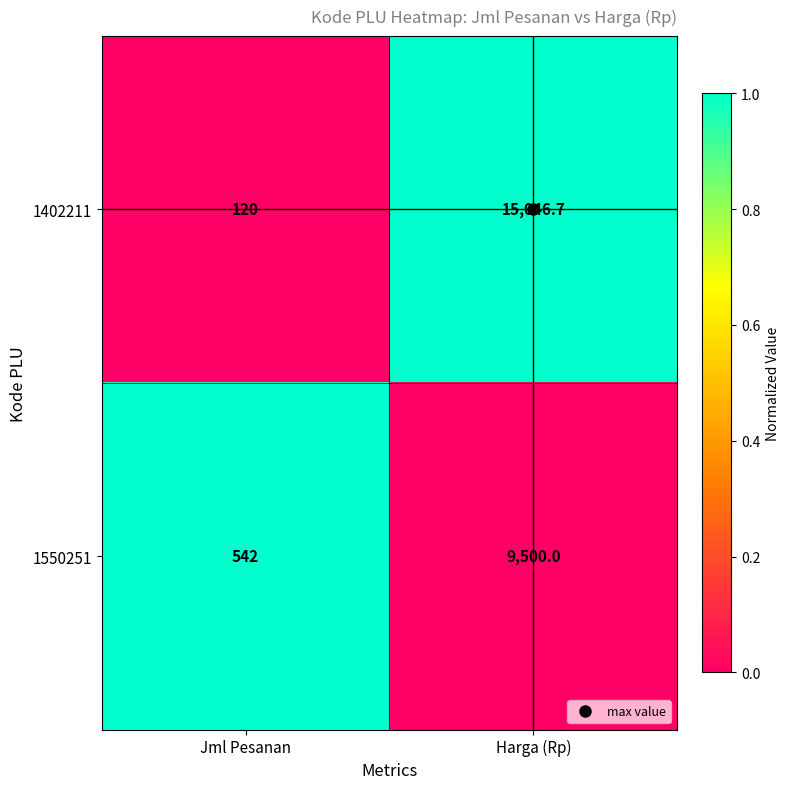

How many series are shown in this chart?

2